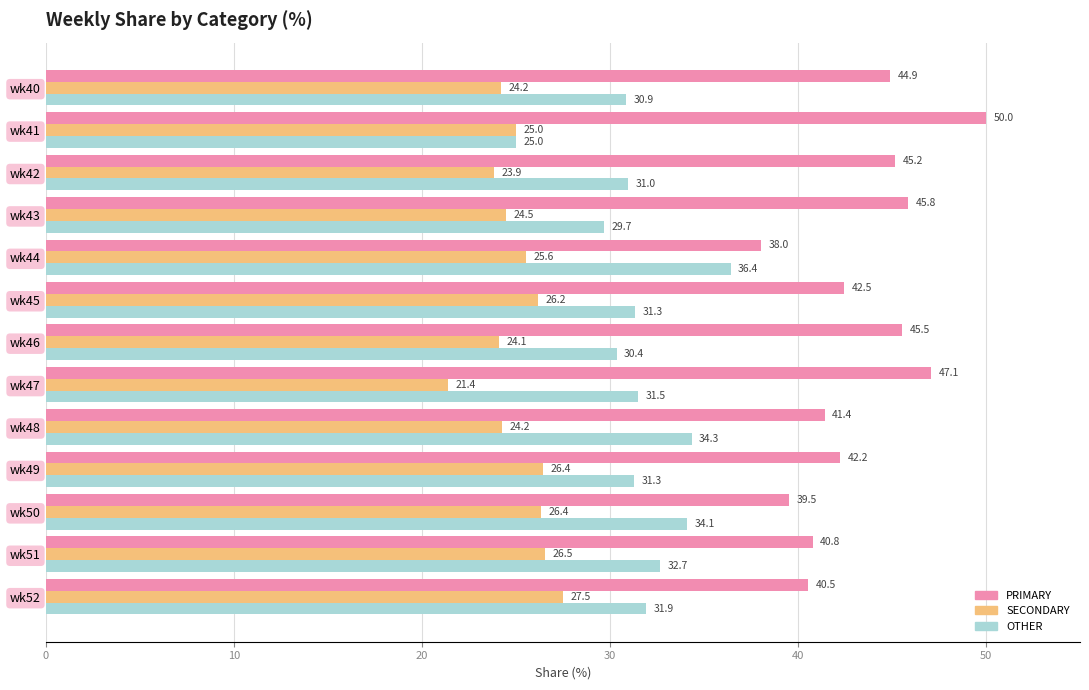

At which label does OTHER reach its peak?

wk44